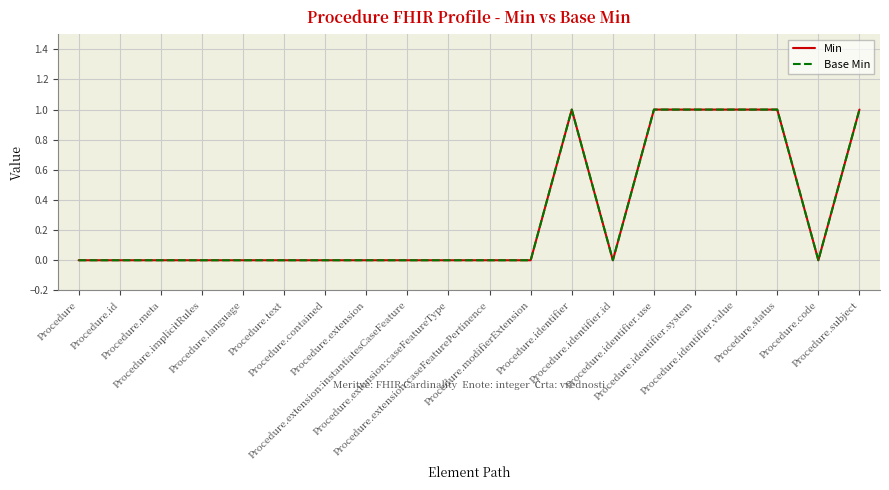

Is this an area chart (filled region under the line)?

No